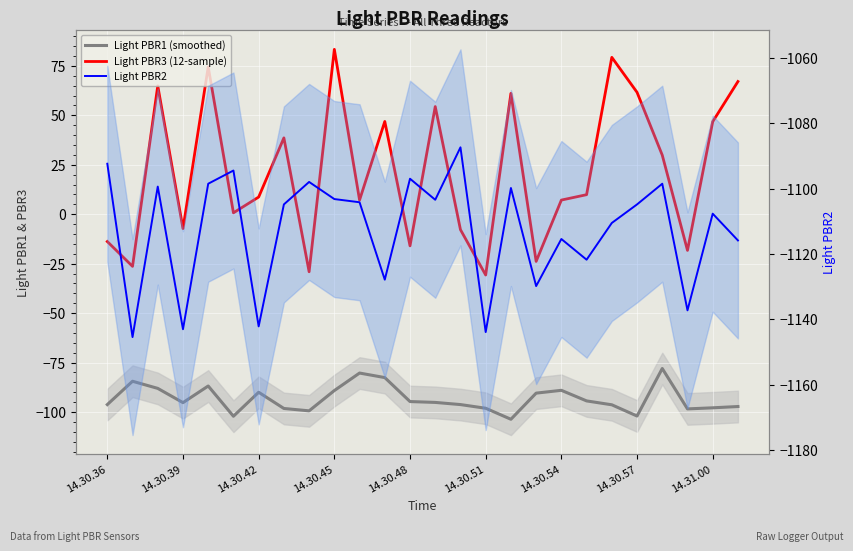

Is the value of Light PBR1 (smoothed) at 23 greater than the value of Light PBR2 at 14.30.48?

Yes